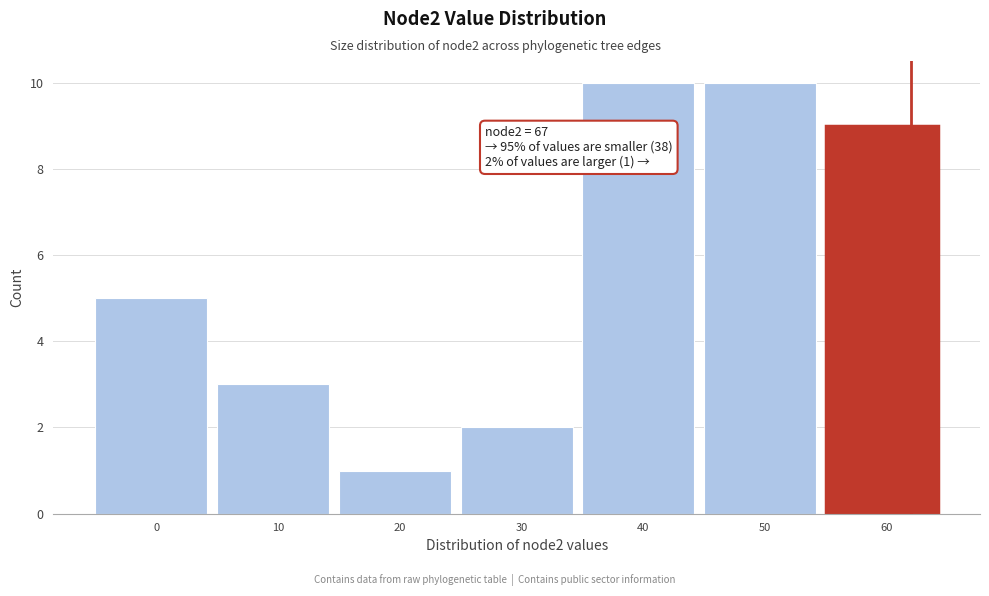

Reading left to right, extract all data points from this chart.

0=5	10=3	20=1	30=2	40=10	50=10	60=9